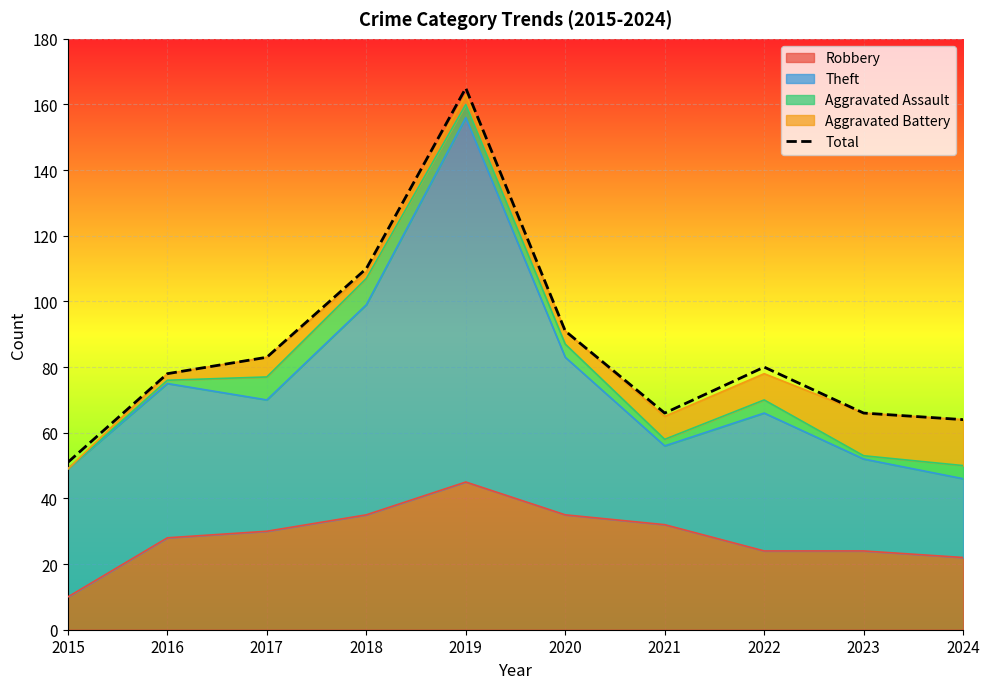

Reading left to right, extract all data points from this chart.

2015=51	2016=78	2017=83	2018=110	2019=165	2020=91	2021=66	2022=80	2023=66	2024=64